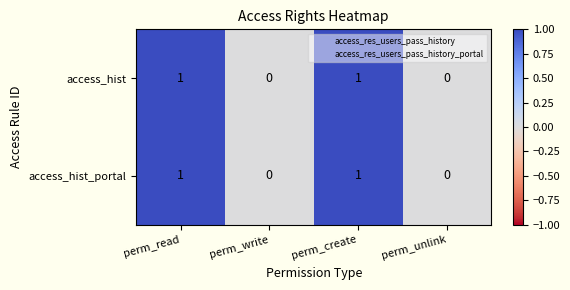

How many categories are shown in the chart?

4